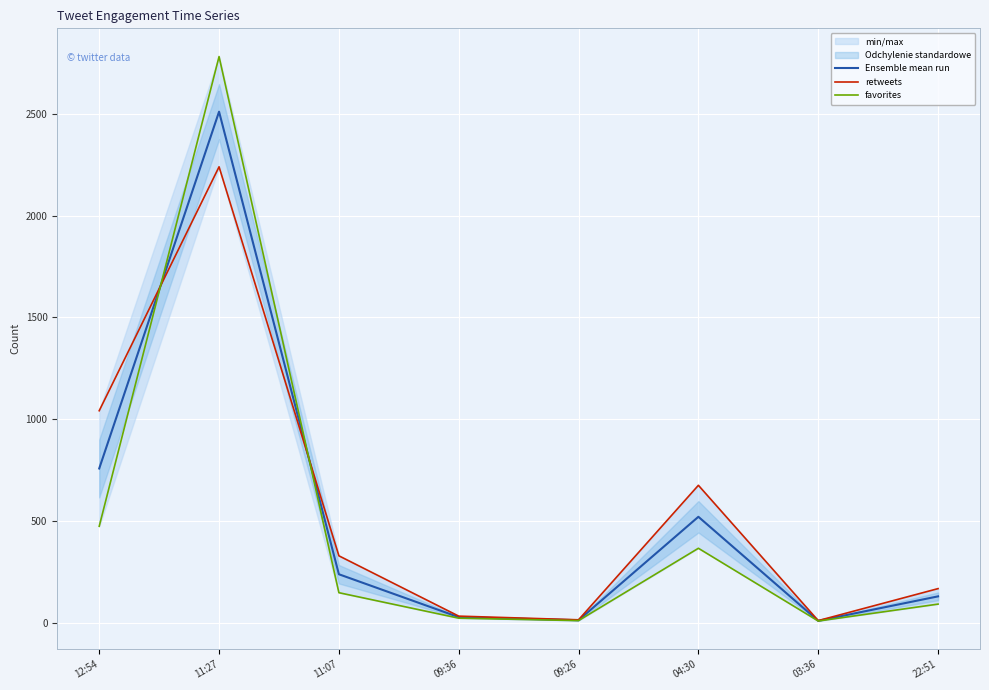

At 09:26, list the series in order from largest to smallest.

retweets, Ensemble mean run, favorites